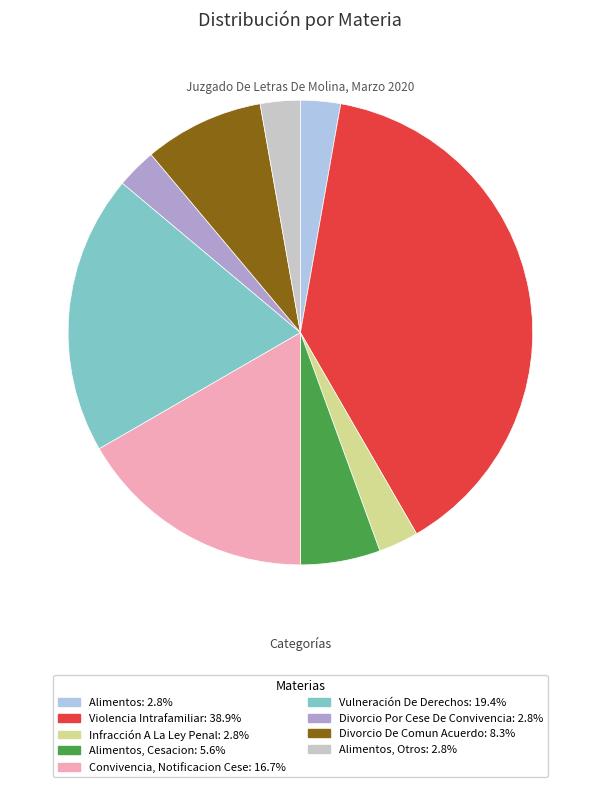

What is the ratio of the value at Violencia Intrafamiliar: 38.9% to the value at Vulneración De Derechos: 19.4%?

2.0